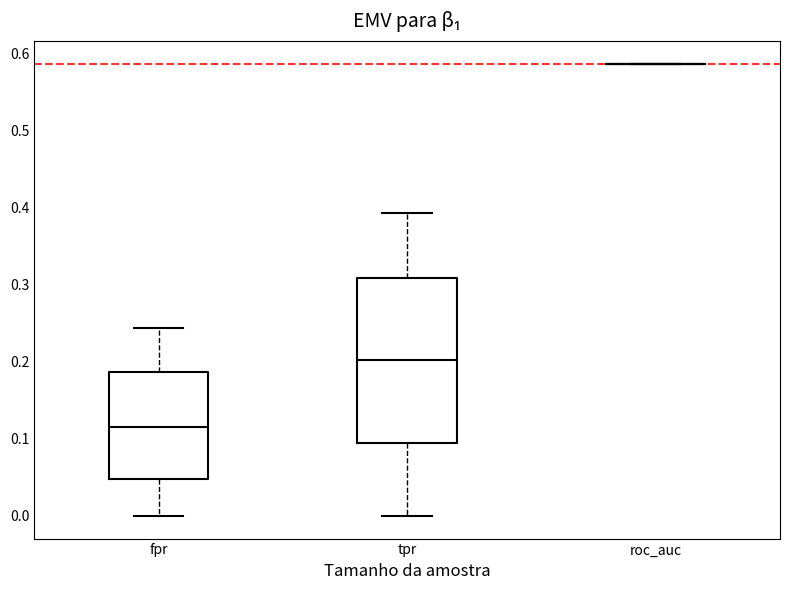

Comparing the boxes themselves (not the whiskers), which one is the tallest?

tpr